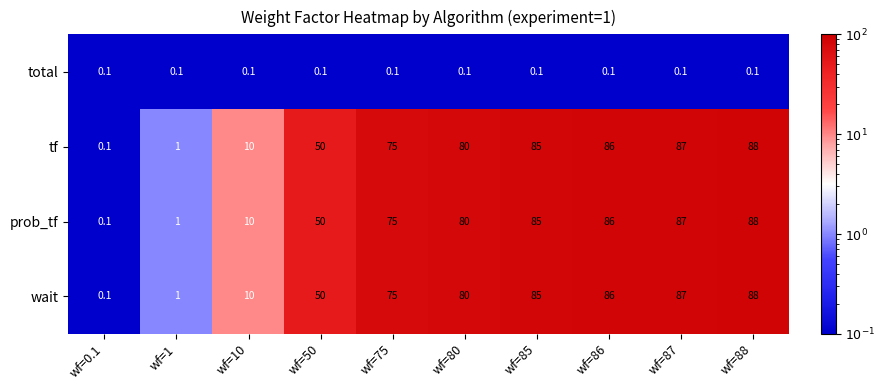

What is the total value across all series at wf=88?

264.1